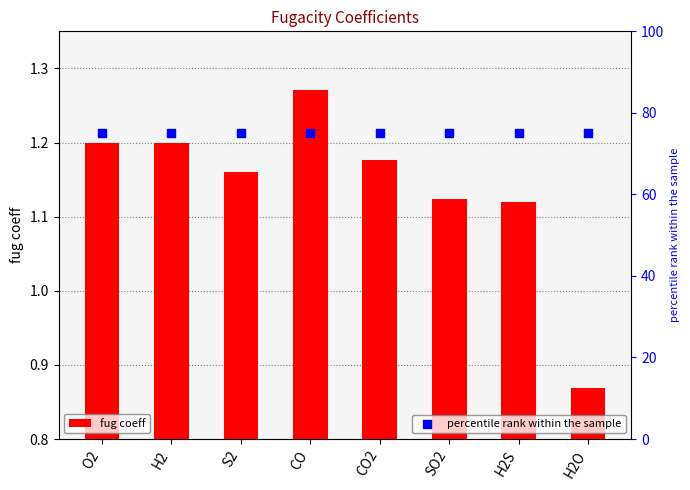

At how many categories does at least one series exceed 19?

8